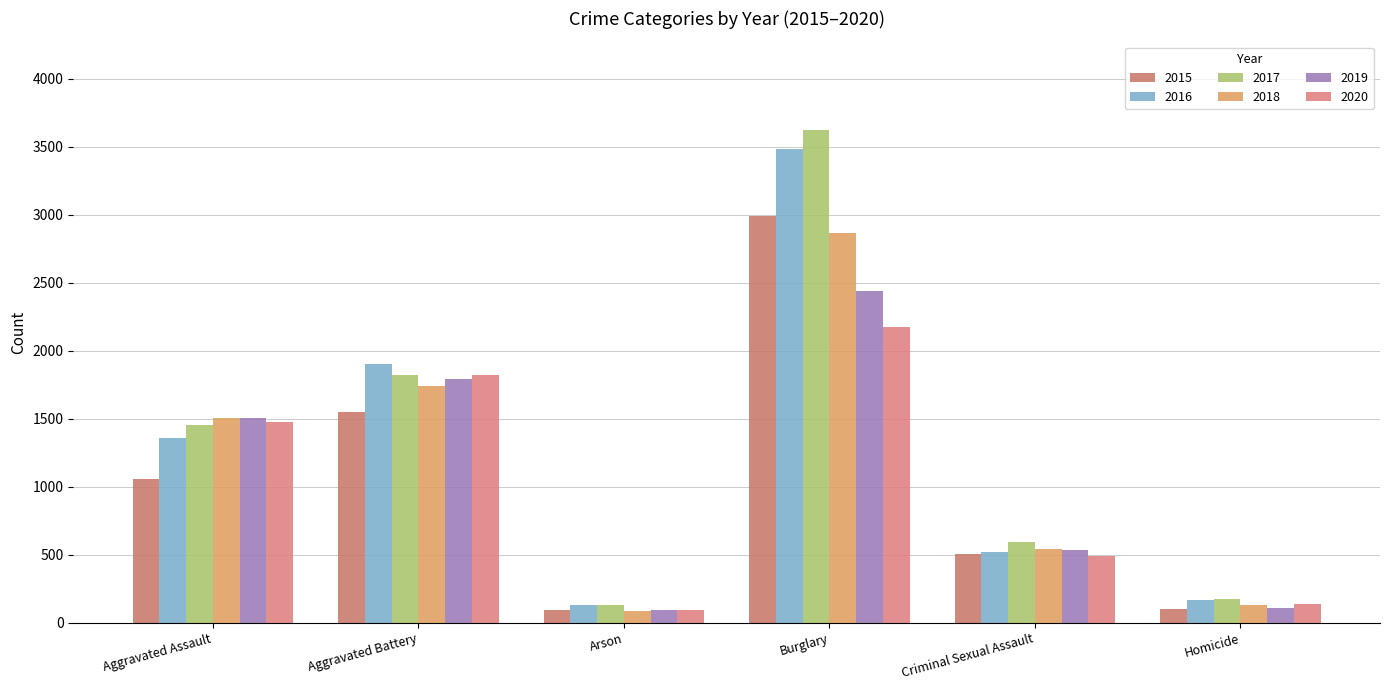

What is the total value across all series at Burglary?

17581